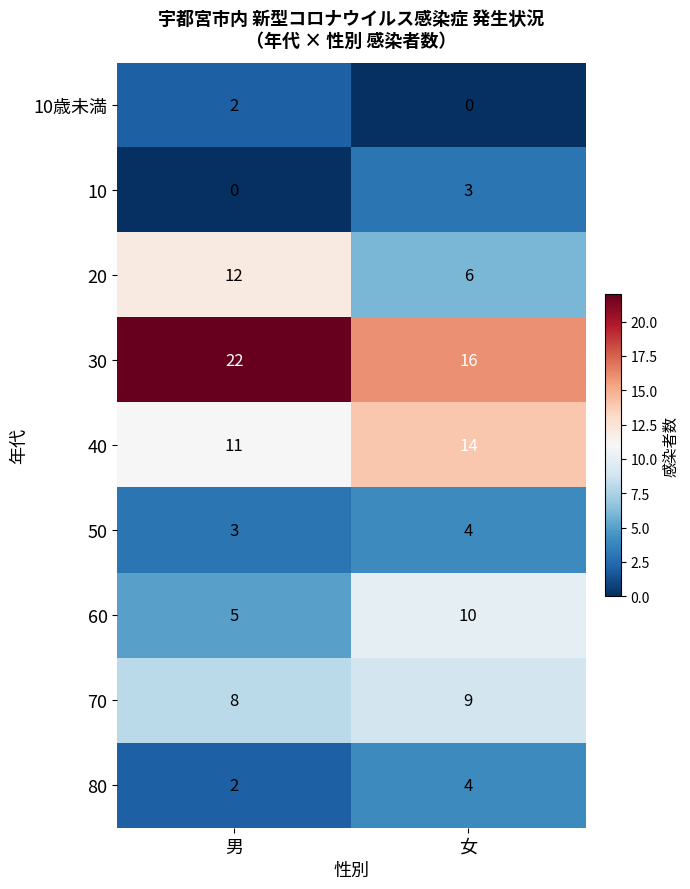

List the labels in order of 10 value, smallest first.

男, 女